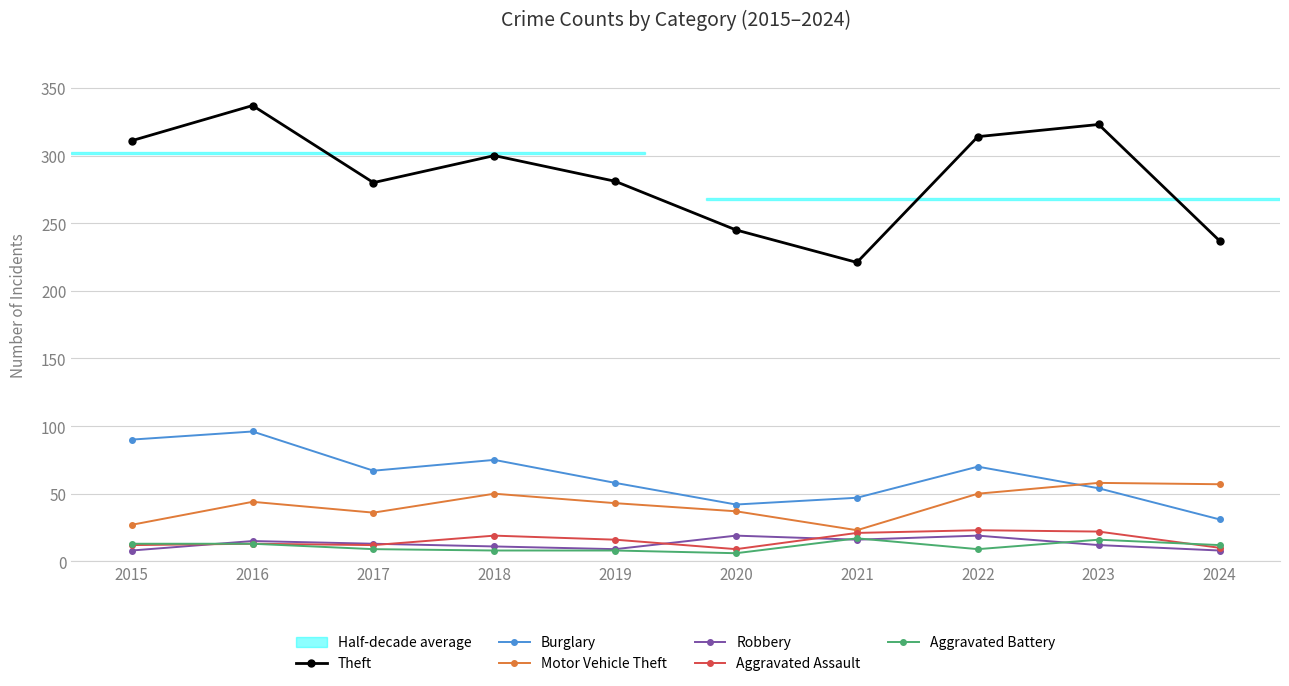

What value does the Robbery series have at 2023?

12